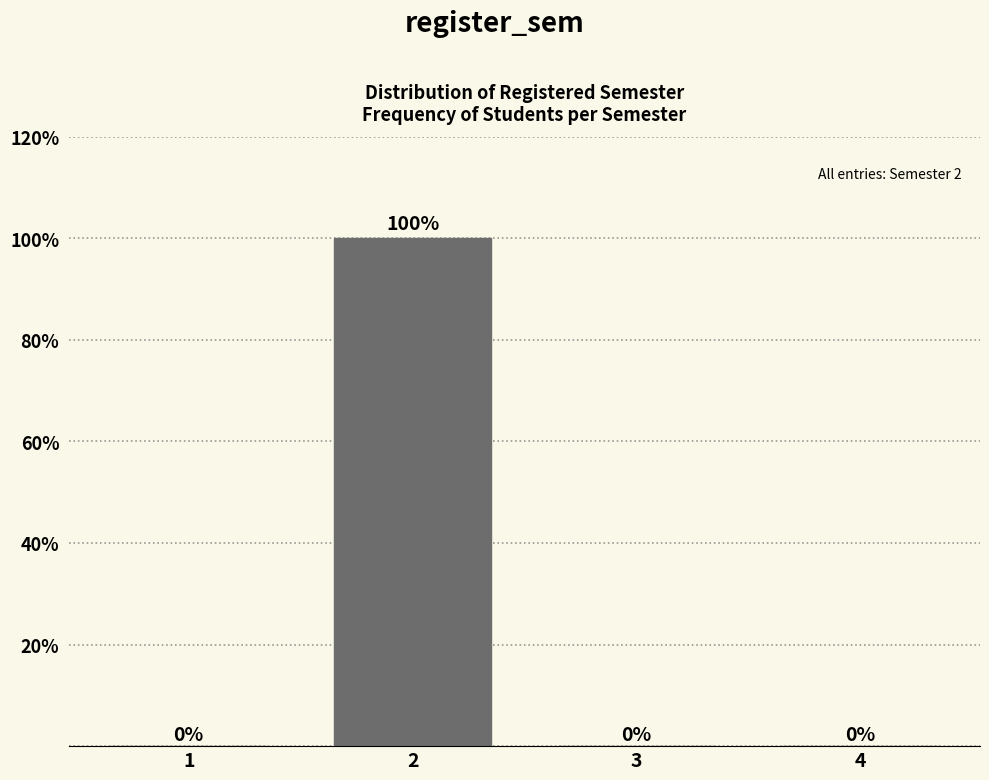

Reading right to left, extract all data points from this chart.

4=0	3=0	2=100	1=0